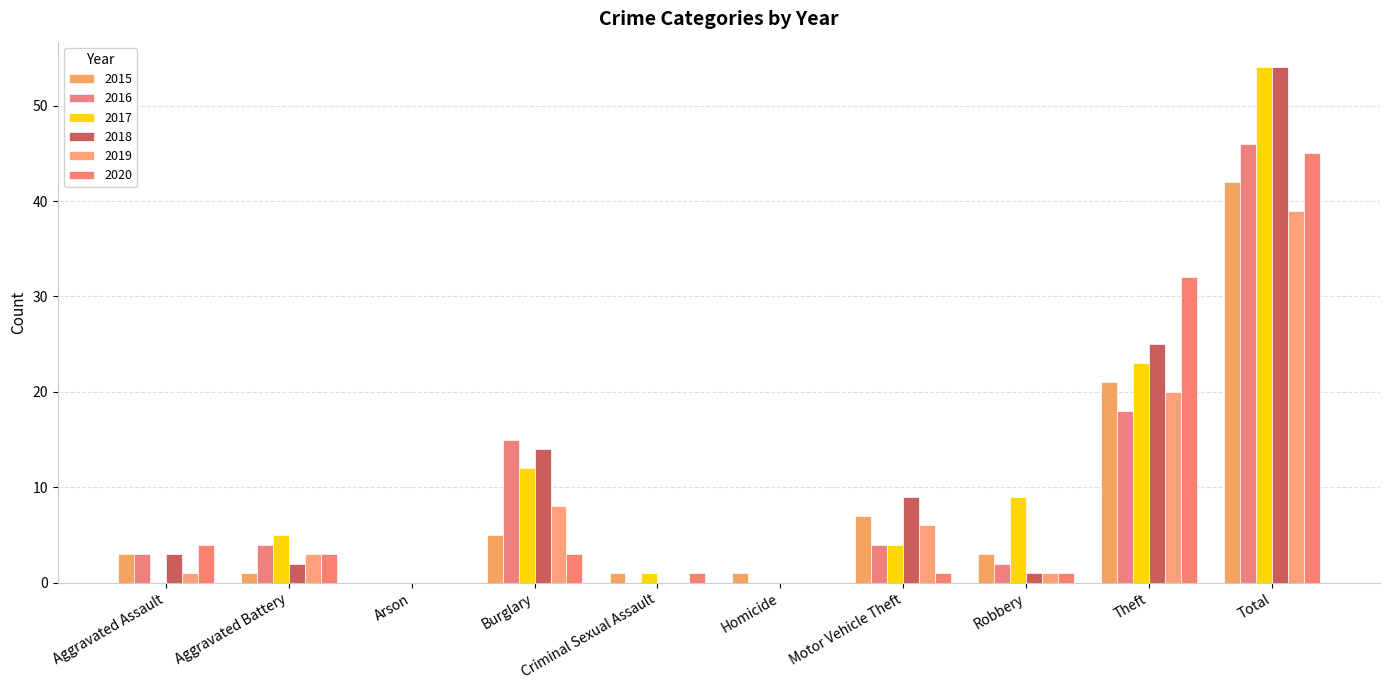

Is it true that 2018 equals 9 at Motor Vehicle Theft?

True